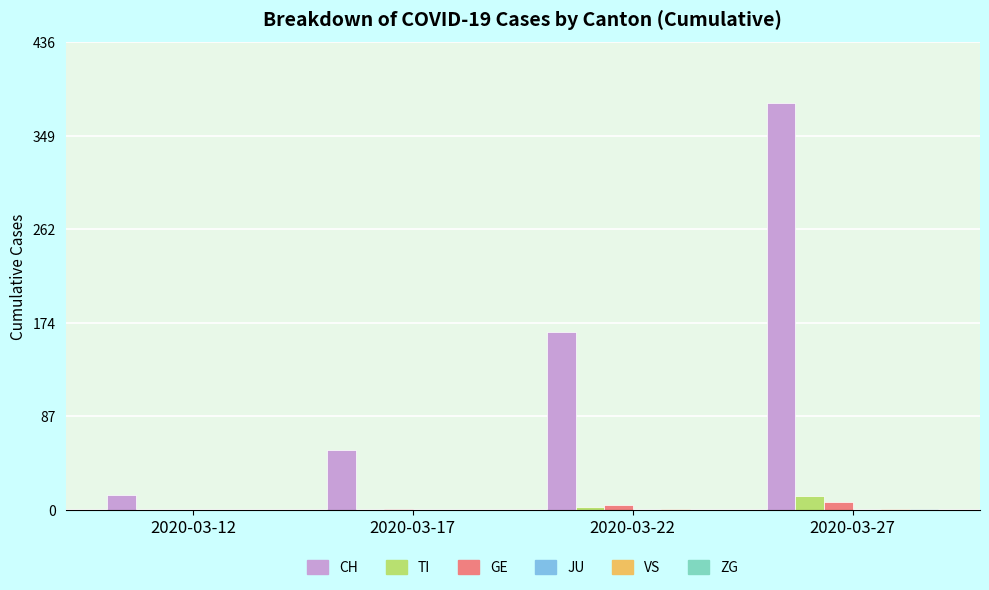

True or false: TI has a value of 0 at 2020-03-17.

True